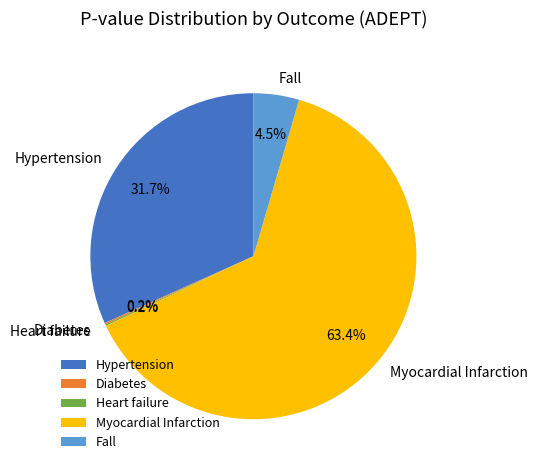

True or false: Myocardial Infarction accounts for 64% of the total.

True